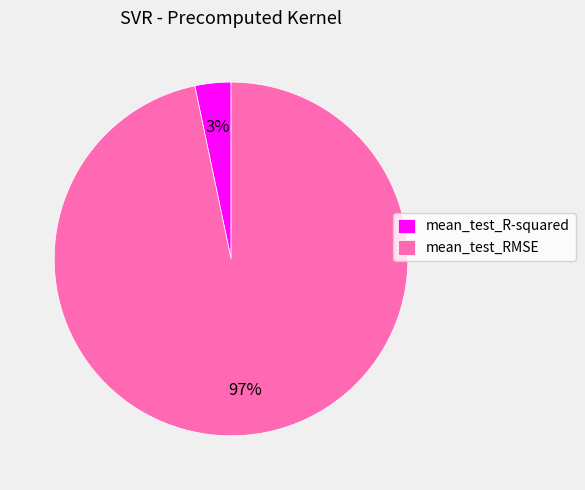

Combined, do mean_test_RMSE and mean_test_R-squared account for over 50%?

Yes